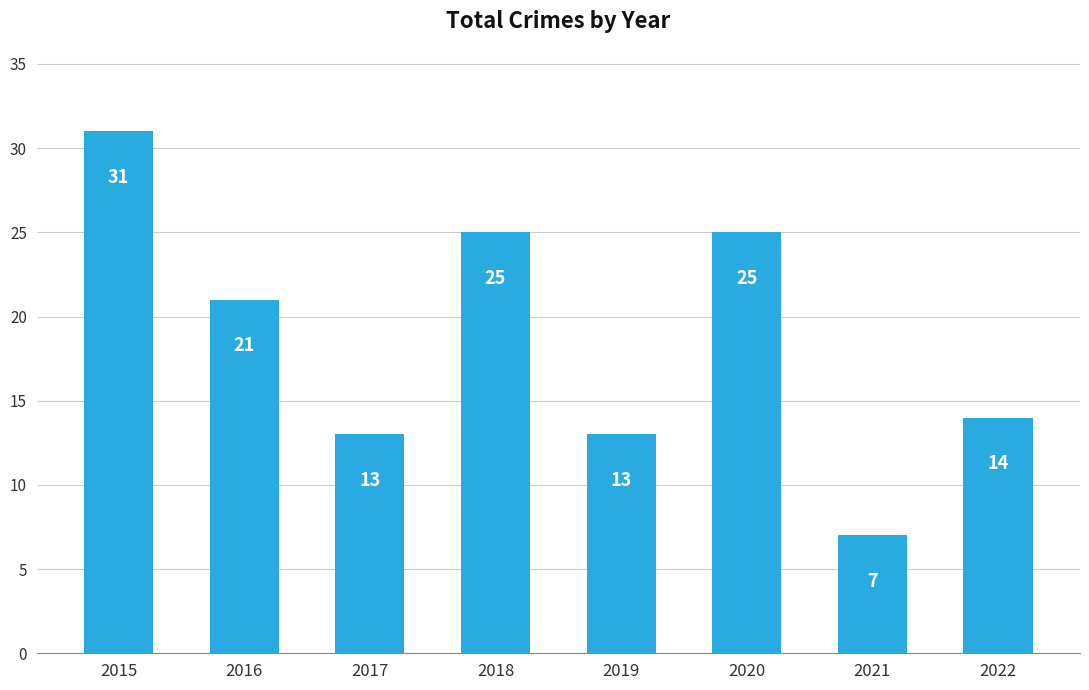

What is the change in value from 2016 to 2021?

-14